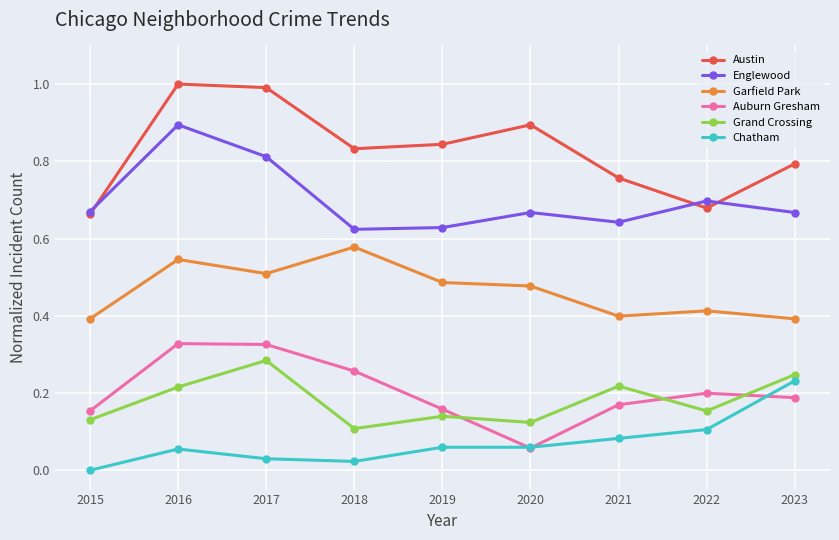

What is the total value across all series at 2020?

2.3